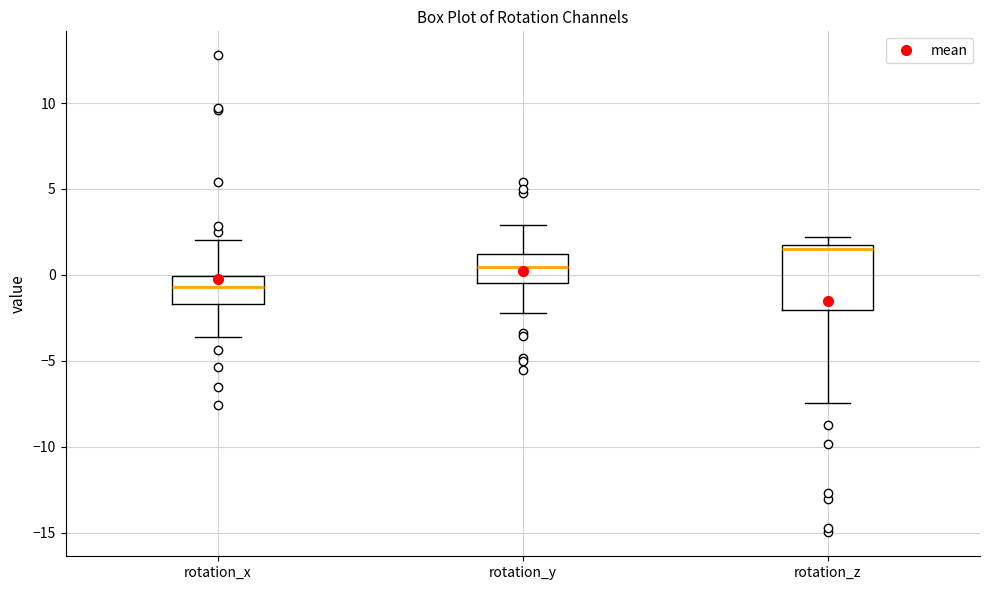

Comparing the boxes themselves (not the whiskers), which one is the tallest?

rotation_z